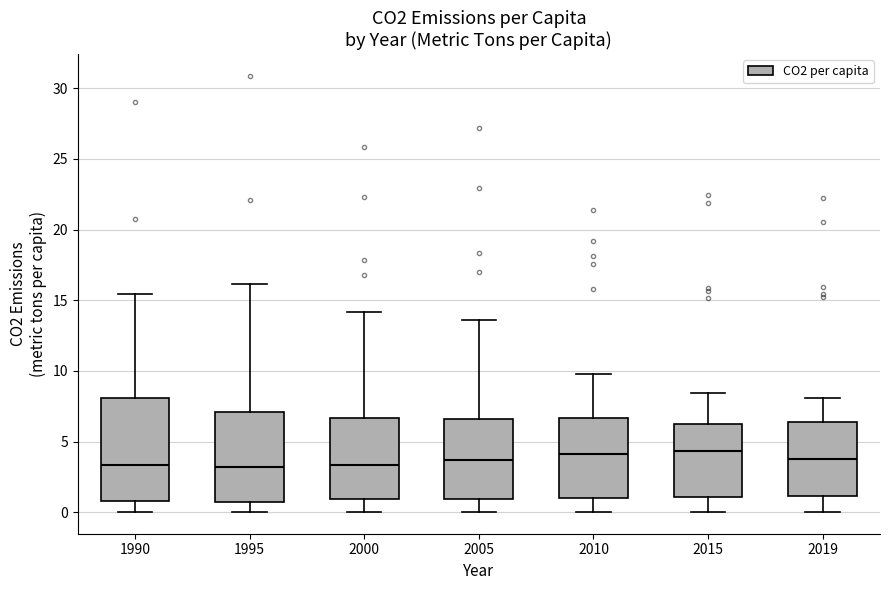

Where does the median line of the box at x = 2005 sit on the y-axis? The values are not printed on the chart, so give them approximately, as read against the axis.

3.5